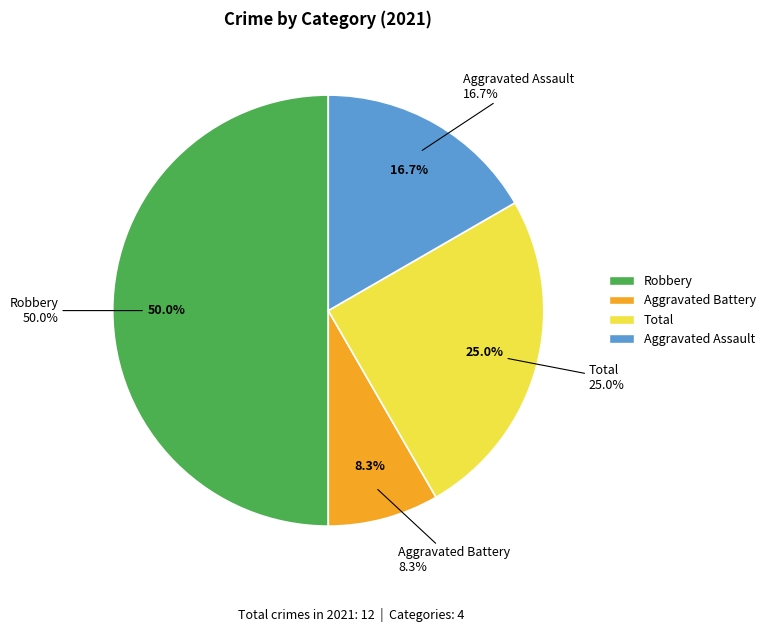

To the nearest percent, what percentage of the pie is Total?

25%